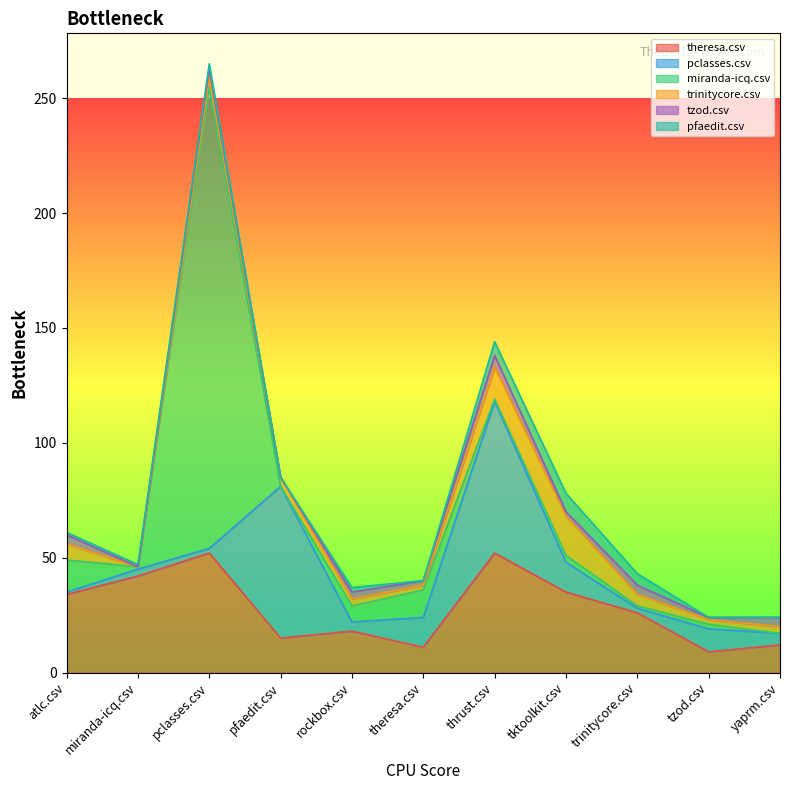

The value of pclasses.csv at trinitycore.csv is 3. True or false?

False